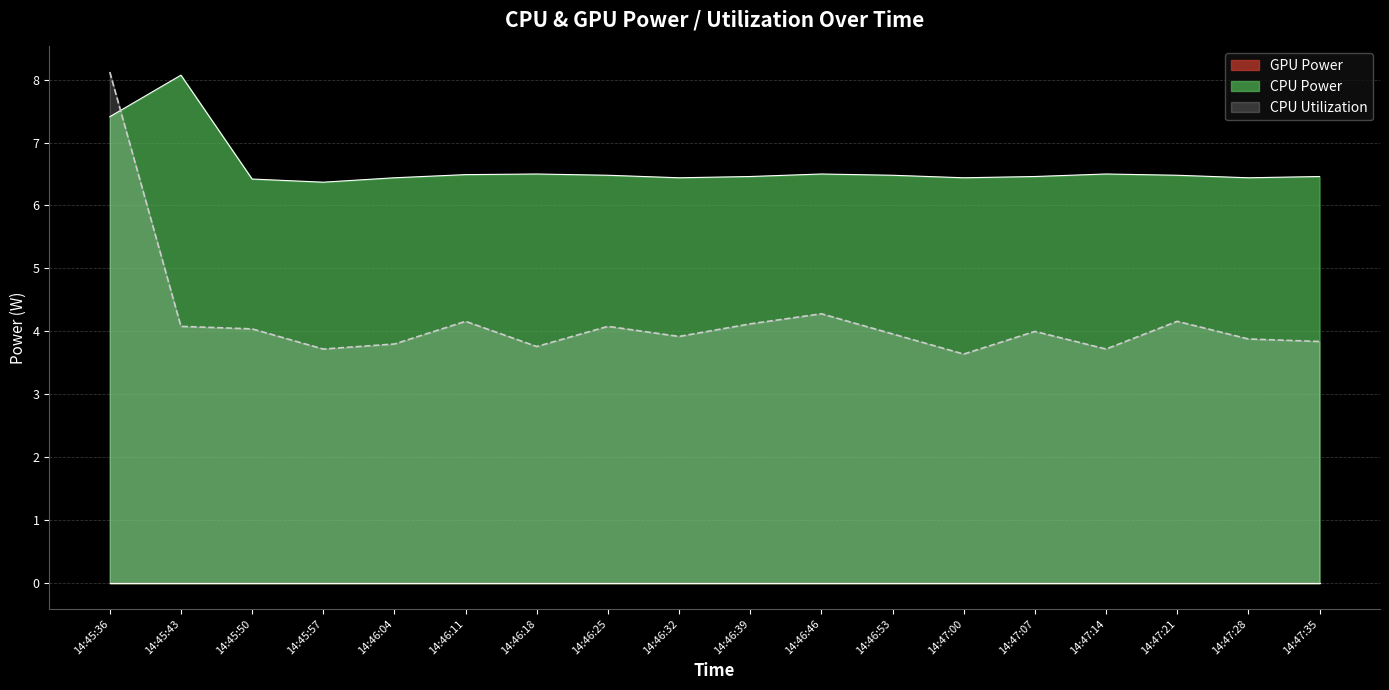

In CPU Utilization, how many points are higher than both neighbors (excluding endpoints)?

5